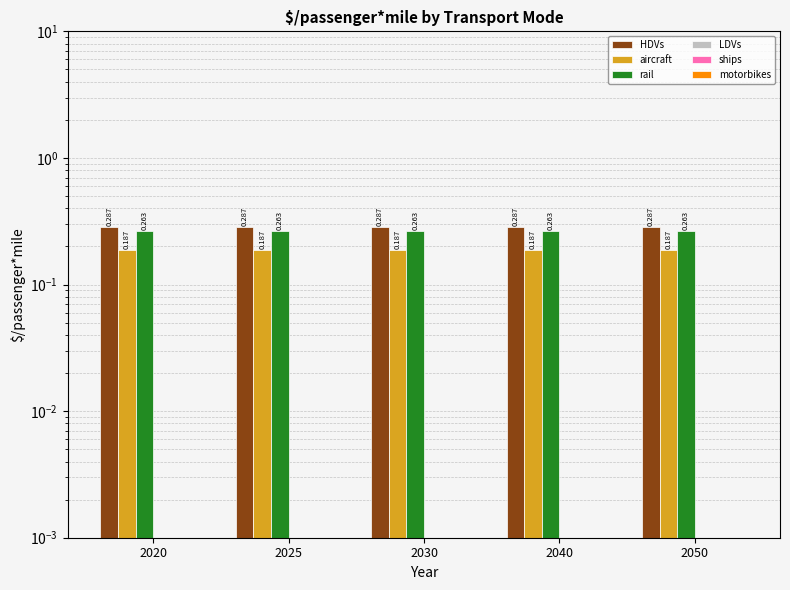

List the series in order of their peak value, highest first.

HDVs, rail, aircraft, LDVs, ships, motorbikes